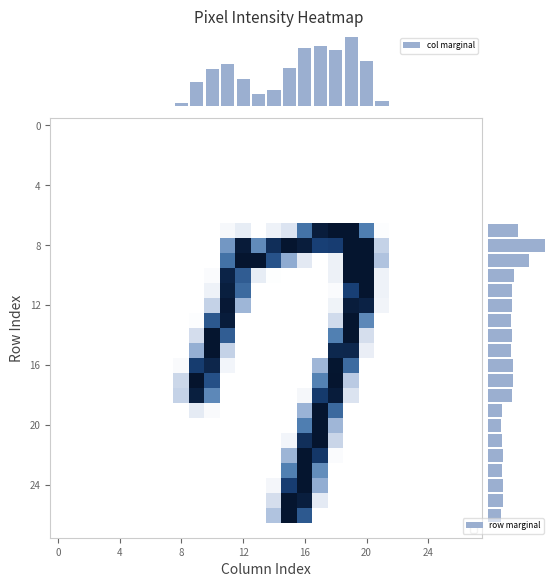

Between 0 and 15, which series saw the biggest shift?

col marginal